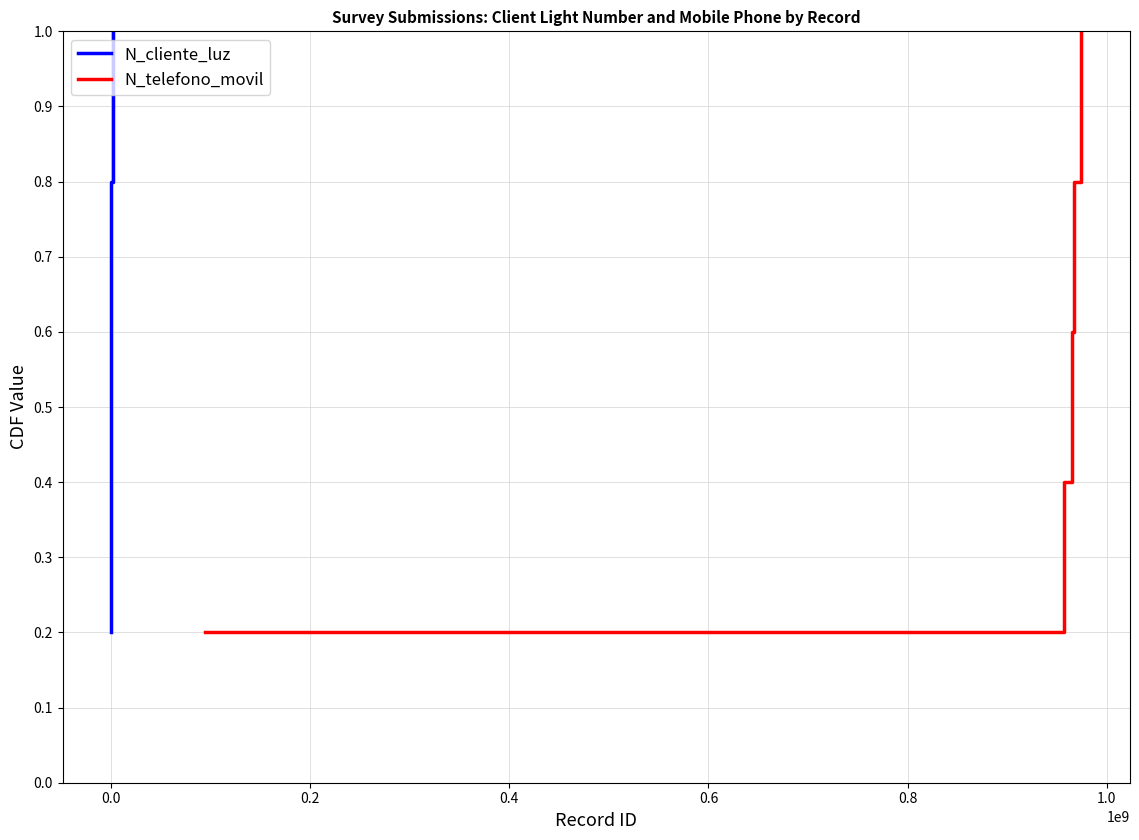

True or false: N_telefono_movil and N_cliente_luz cross at least once.

False